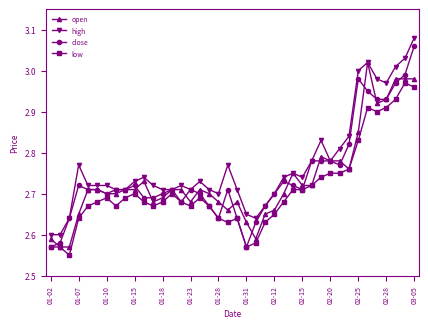

Which series has the widest spread of values?

close